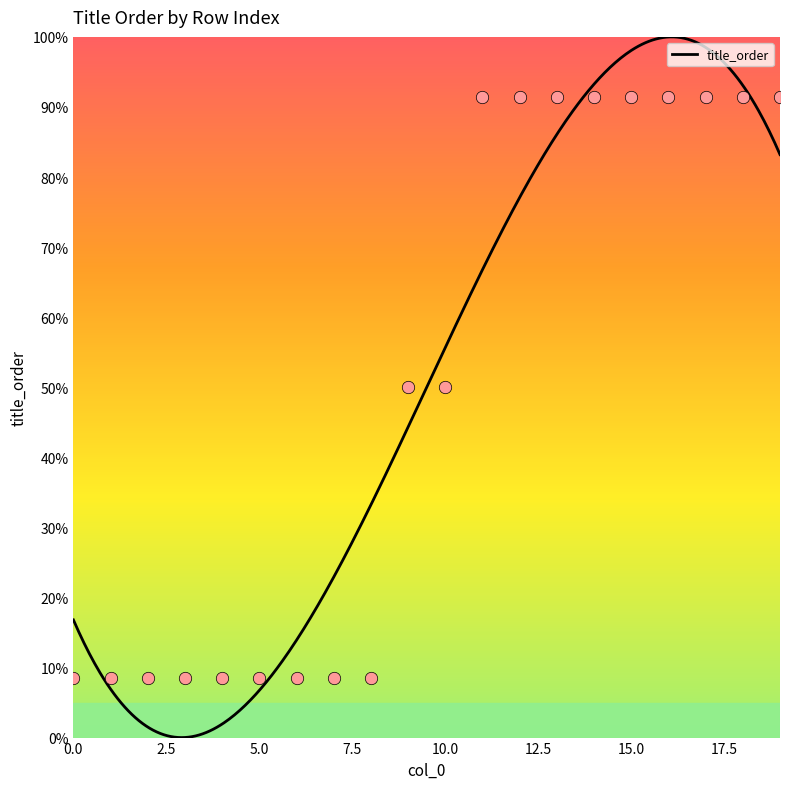

Between 14 and 18, which is larger?

14